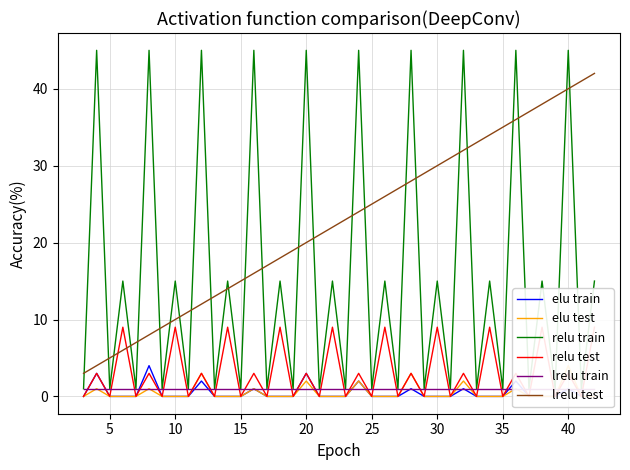

What is the value of the lrelu train point at the 25th from the left?

1